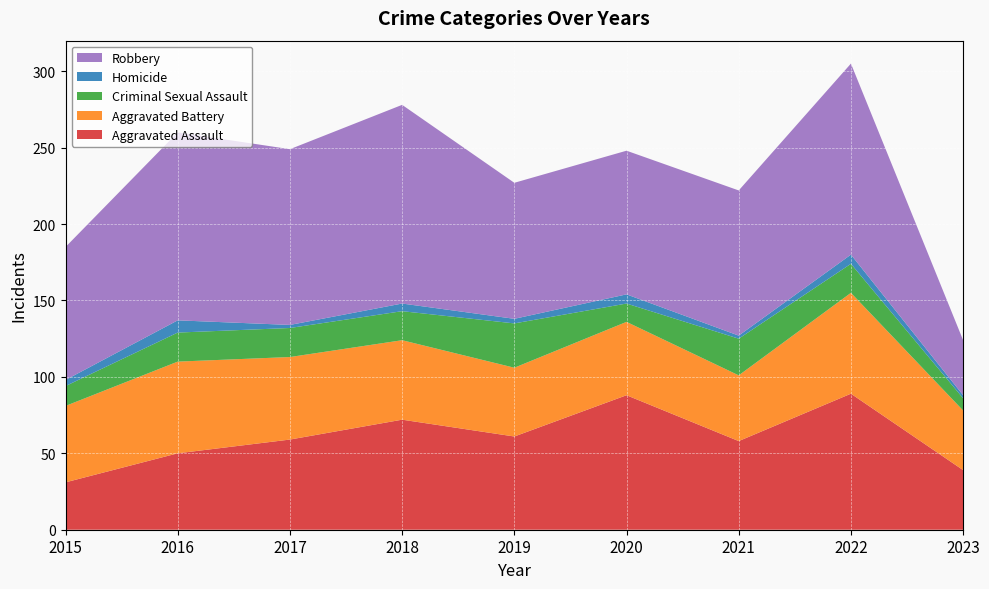

Reading right to left, list all the values displayed in this chart.

Aggravated Assault: 39	89	58	88	61	72	59	50	31
Aggravated Battery: 39	66	43	48	45	52	54	60	50
Criminal Sexual Assault: 8	19	24	12	29	19	19	19	13
Homicide: 2	6	2	6	3	5	2	8	4
Robbery: 36	125	95	94	89	130	115	123	87